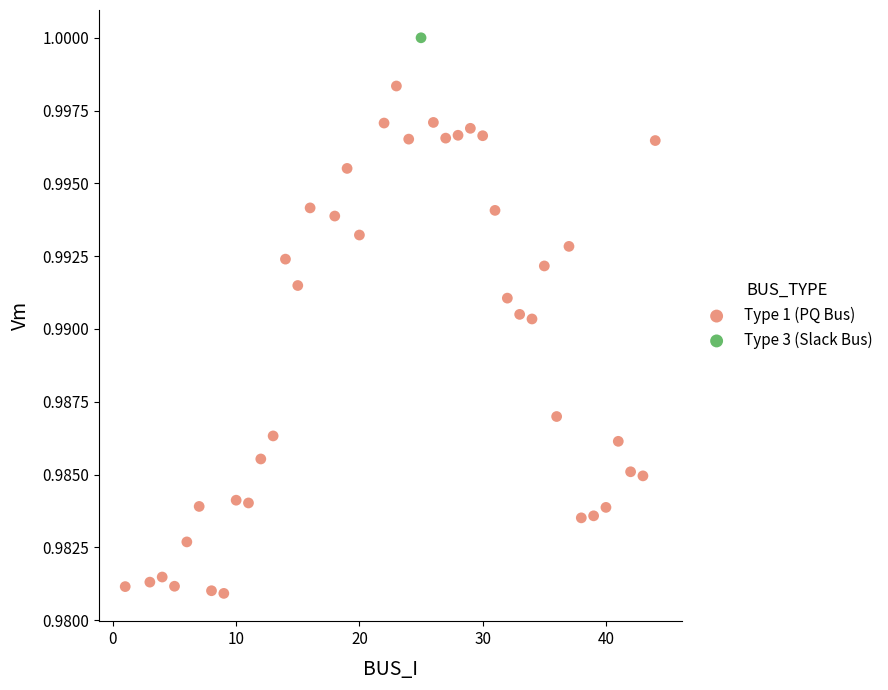

What are all the series names shown in the legend?

Type 1 (PQ Bus), Type 3 (Slack Bus)